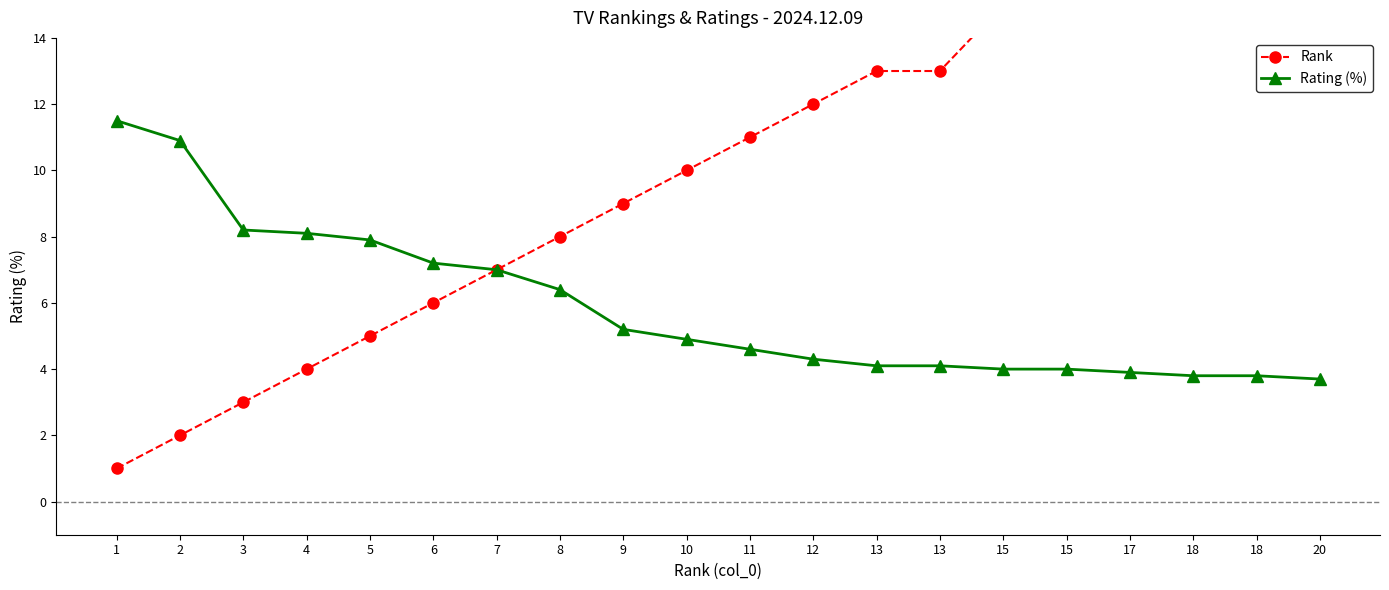

What is the difference between the second highest and minimum values in the Rating (%) series?

7.2